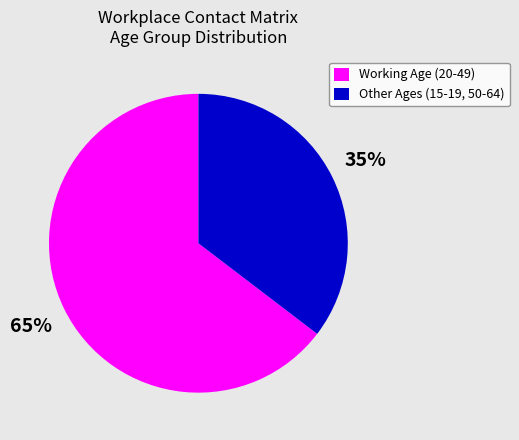

Is it true that Other Ages (15-19, 50-64) is 50% of the pie?

False